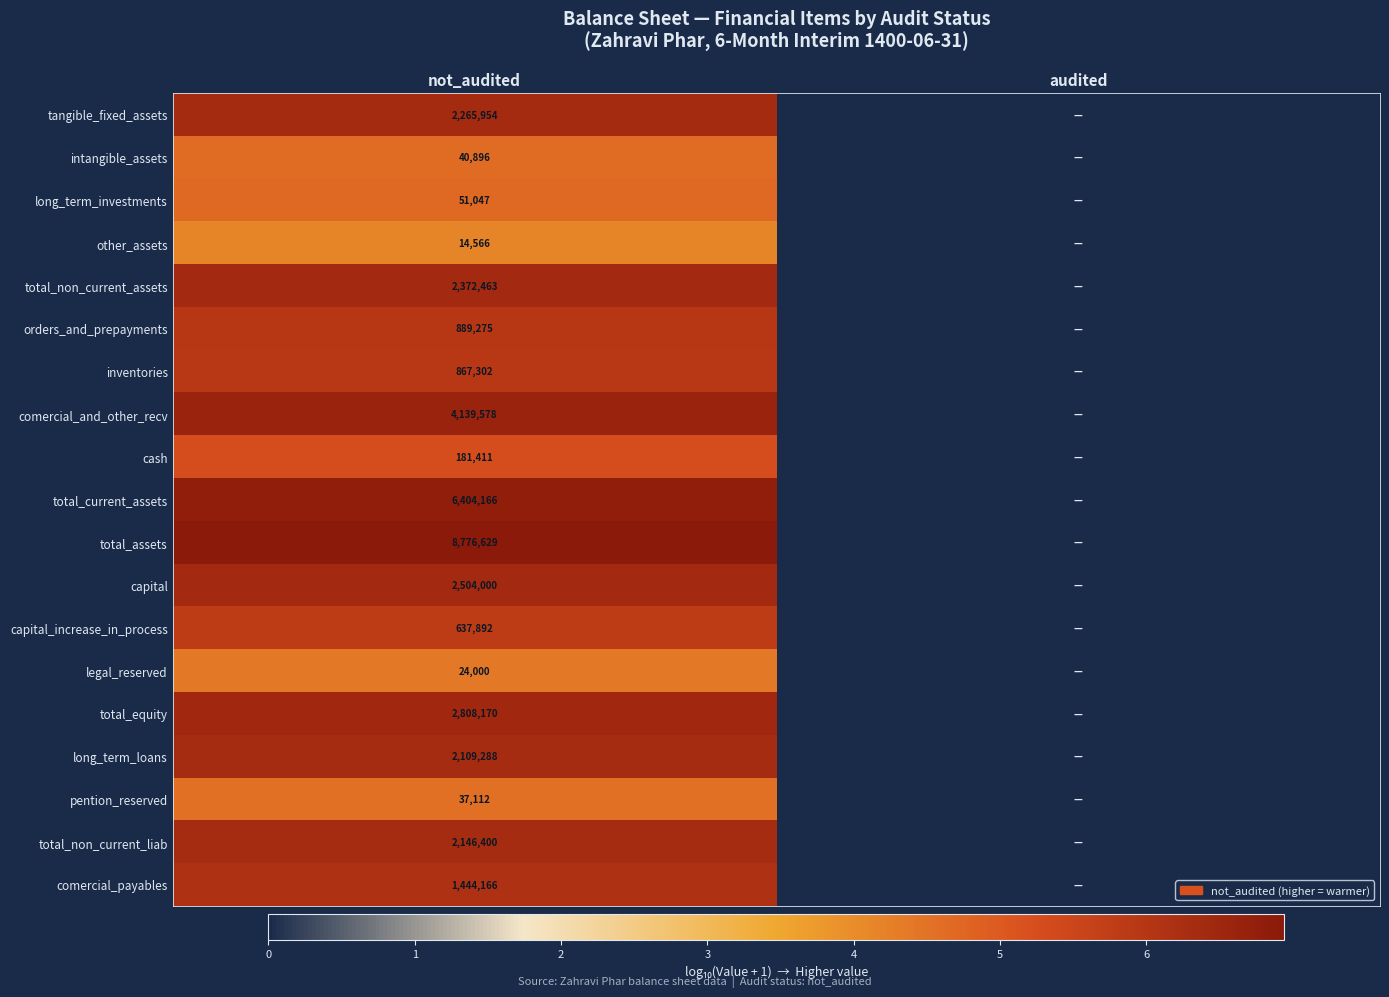

Which category has the lowest value across all series?

audited